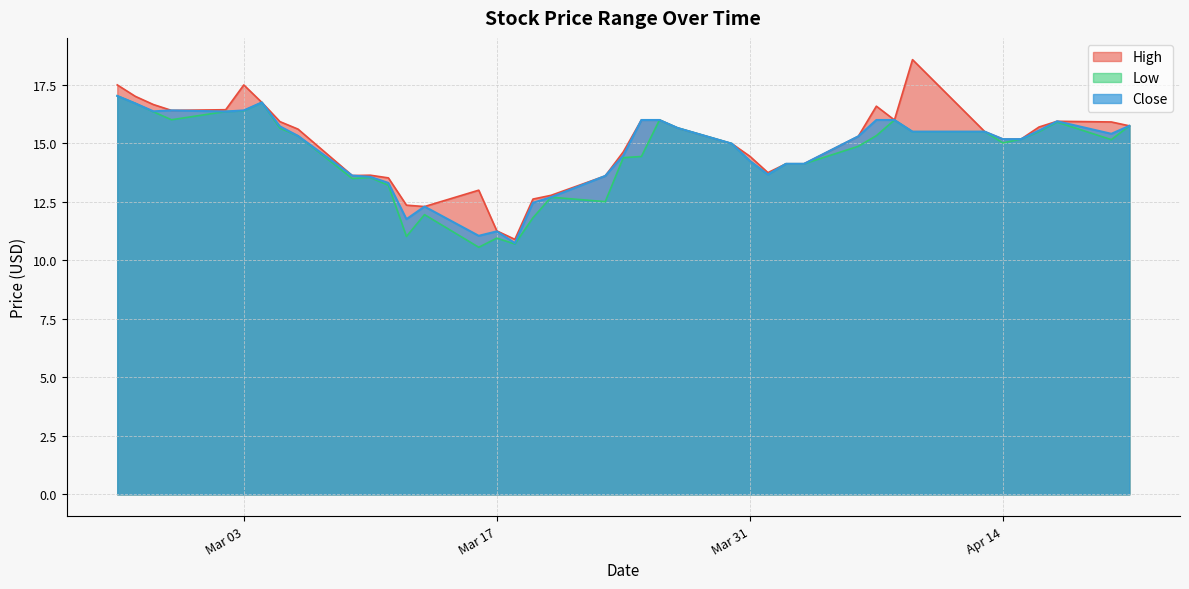

True or false: Low has a value of 7.1 at 2020-02-28.

False